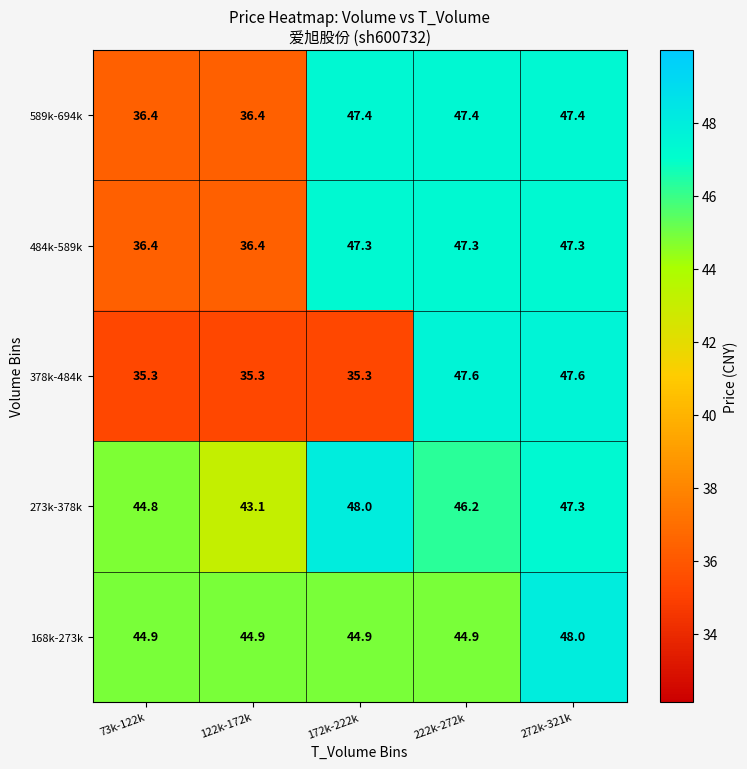

What is the highest value of the 273k-378k series?

48.0